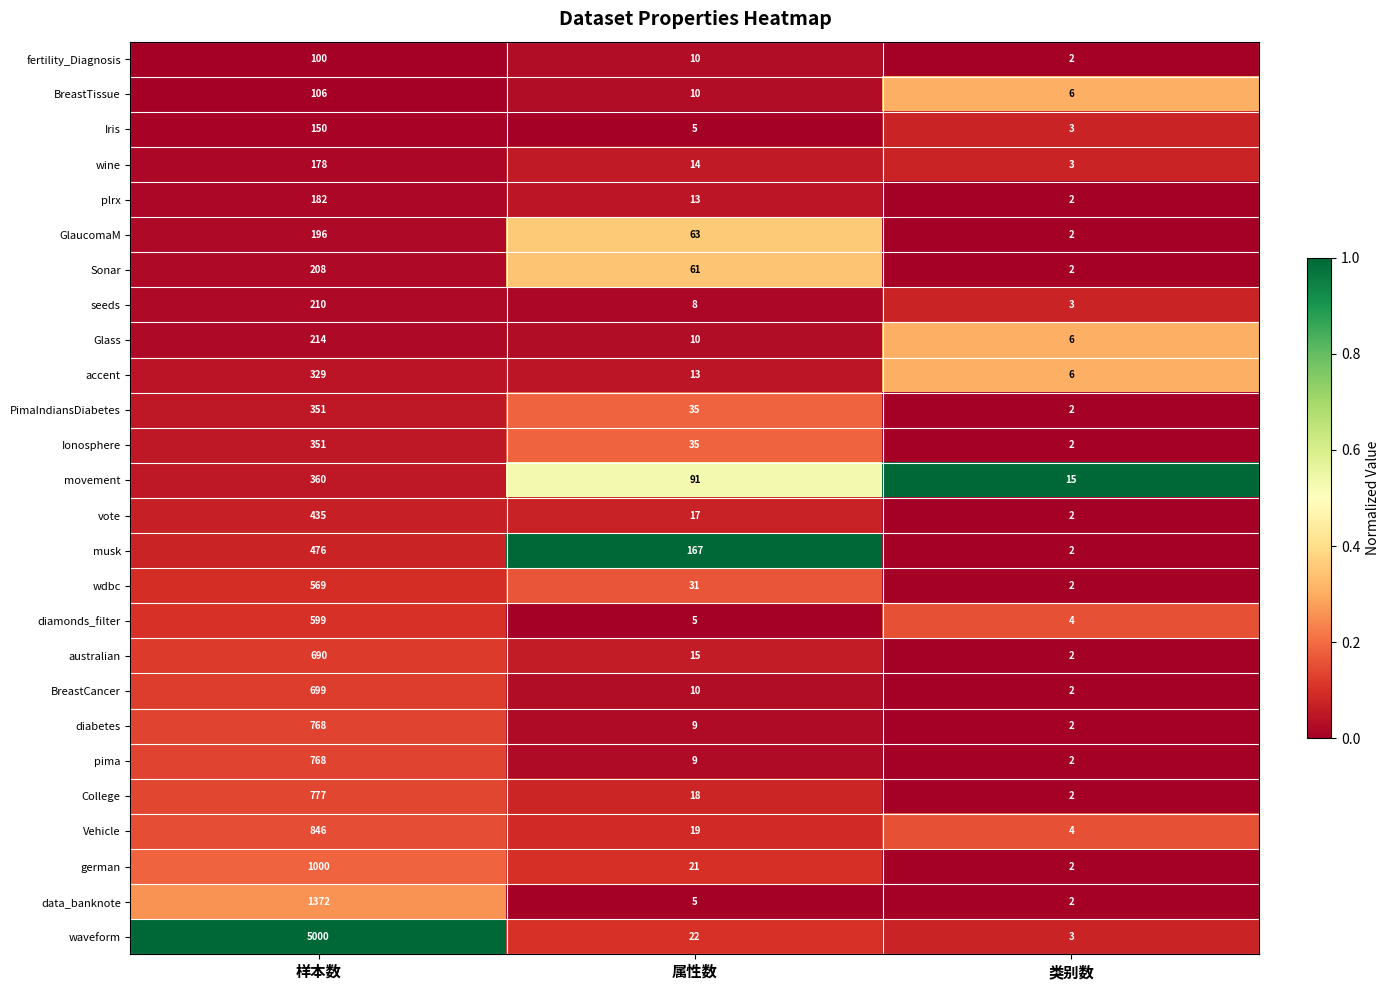

Count the number of categories in the chart.

3